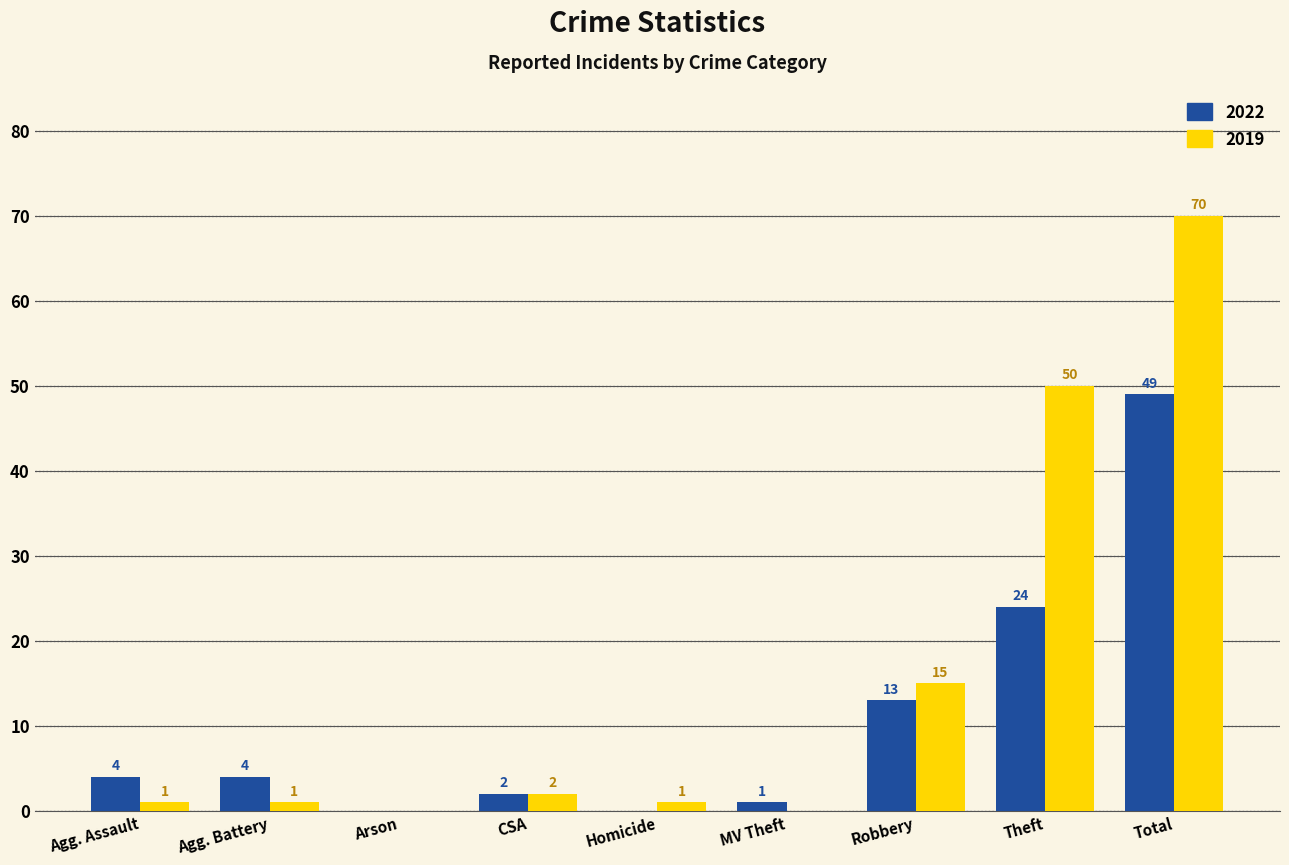

Which series has the largest total across all categories?

2019